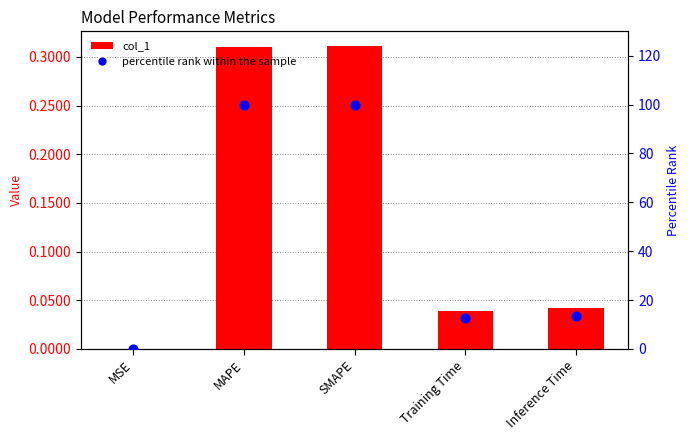

Which series has the widest spread of Y values?

percentile rank within the sample